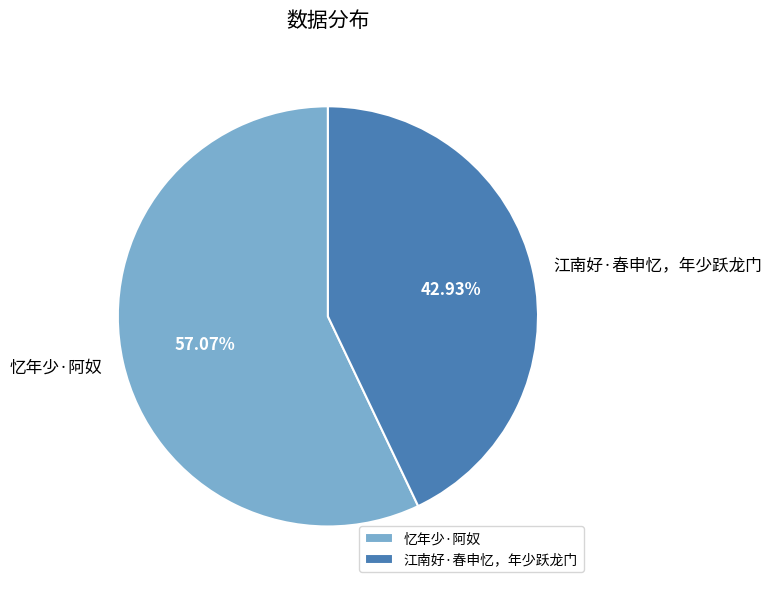

Between 忆年少·阿奴 and 江南好·春申忆，年少跃龙门, which is larger?

忆年少·阿奴